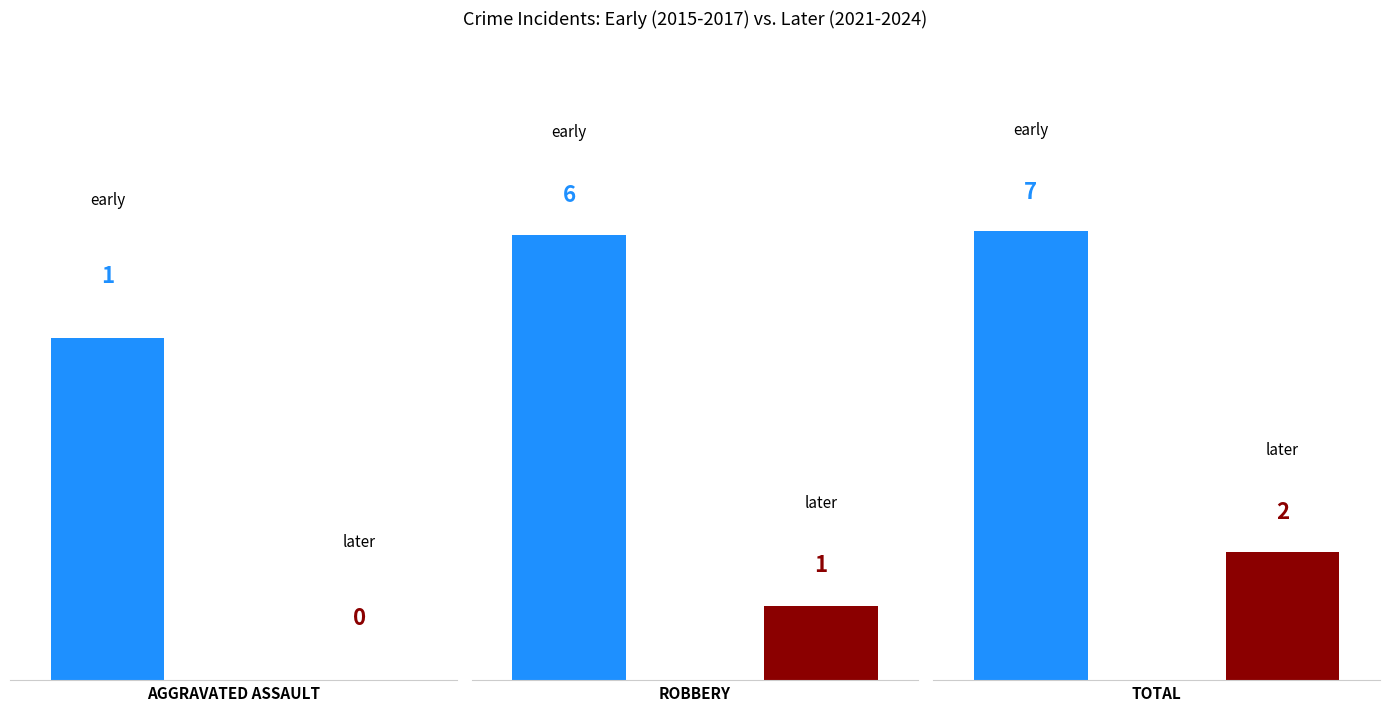

How many bars are there in each group?

2